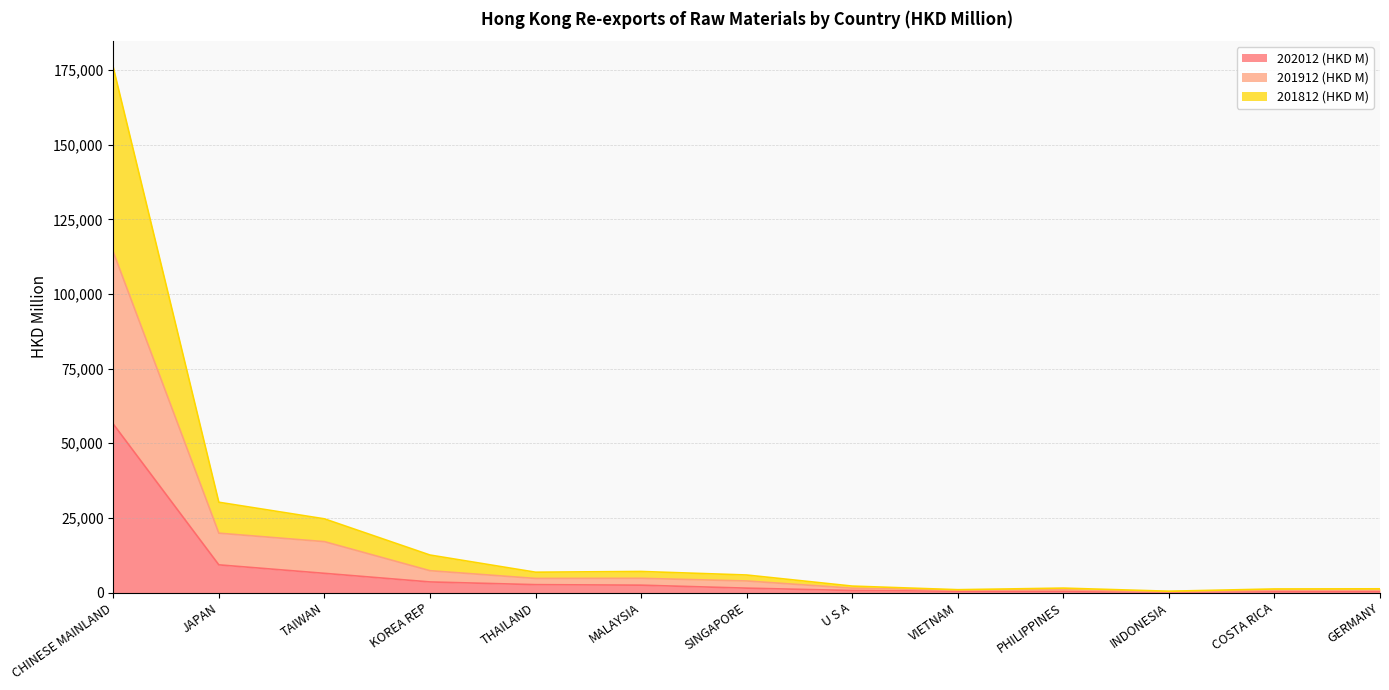

Which series has the widest spread of values?

201812 (HKD M)